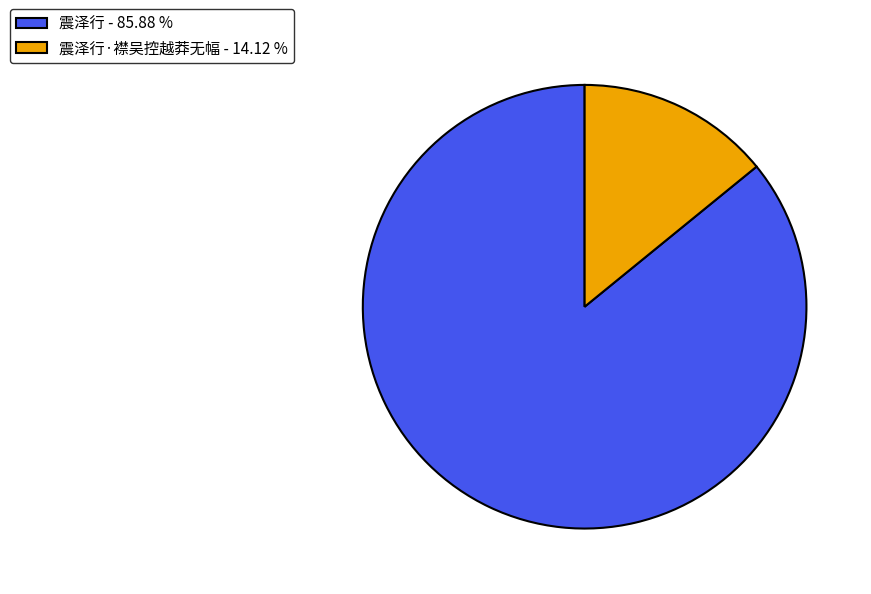

Which slice is the largest?

震泽行 - 85.88 %